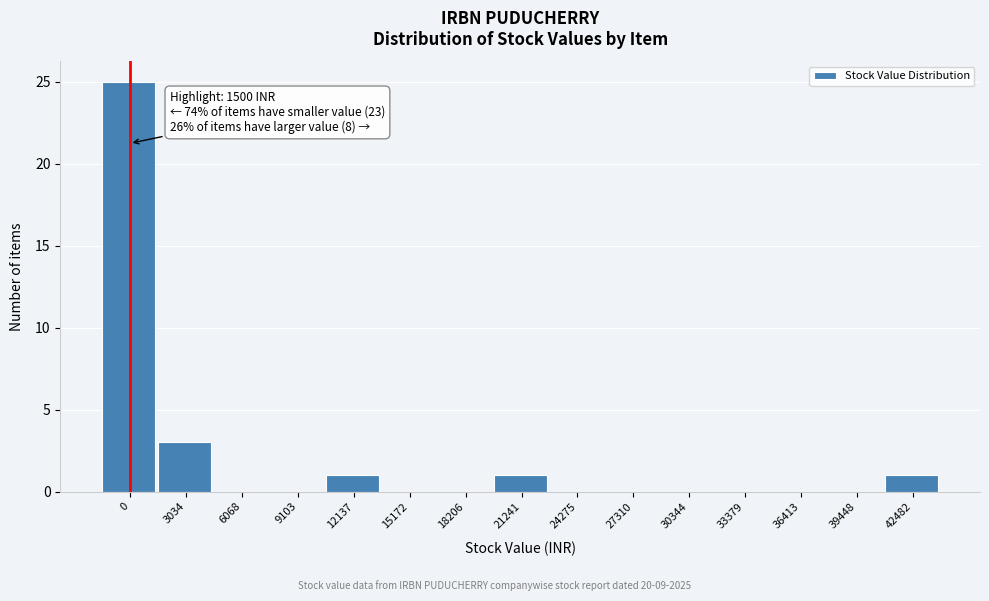

Reading left to right, transcribe all the data shown in this chart.

0=25	3034=3	6068=0	9103=0	12137=1	15172=0	18206=0	21241=1	24275=0	27310=0	30344=0	33379=0	36413=0	39448=0	42482=1